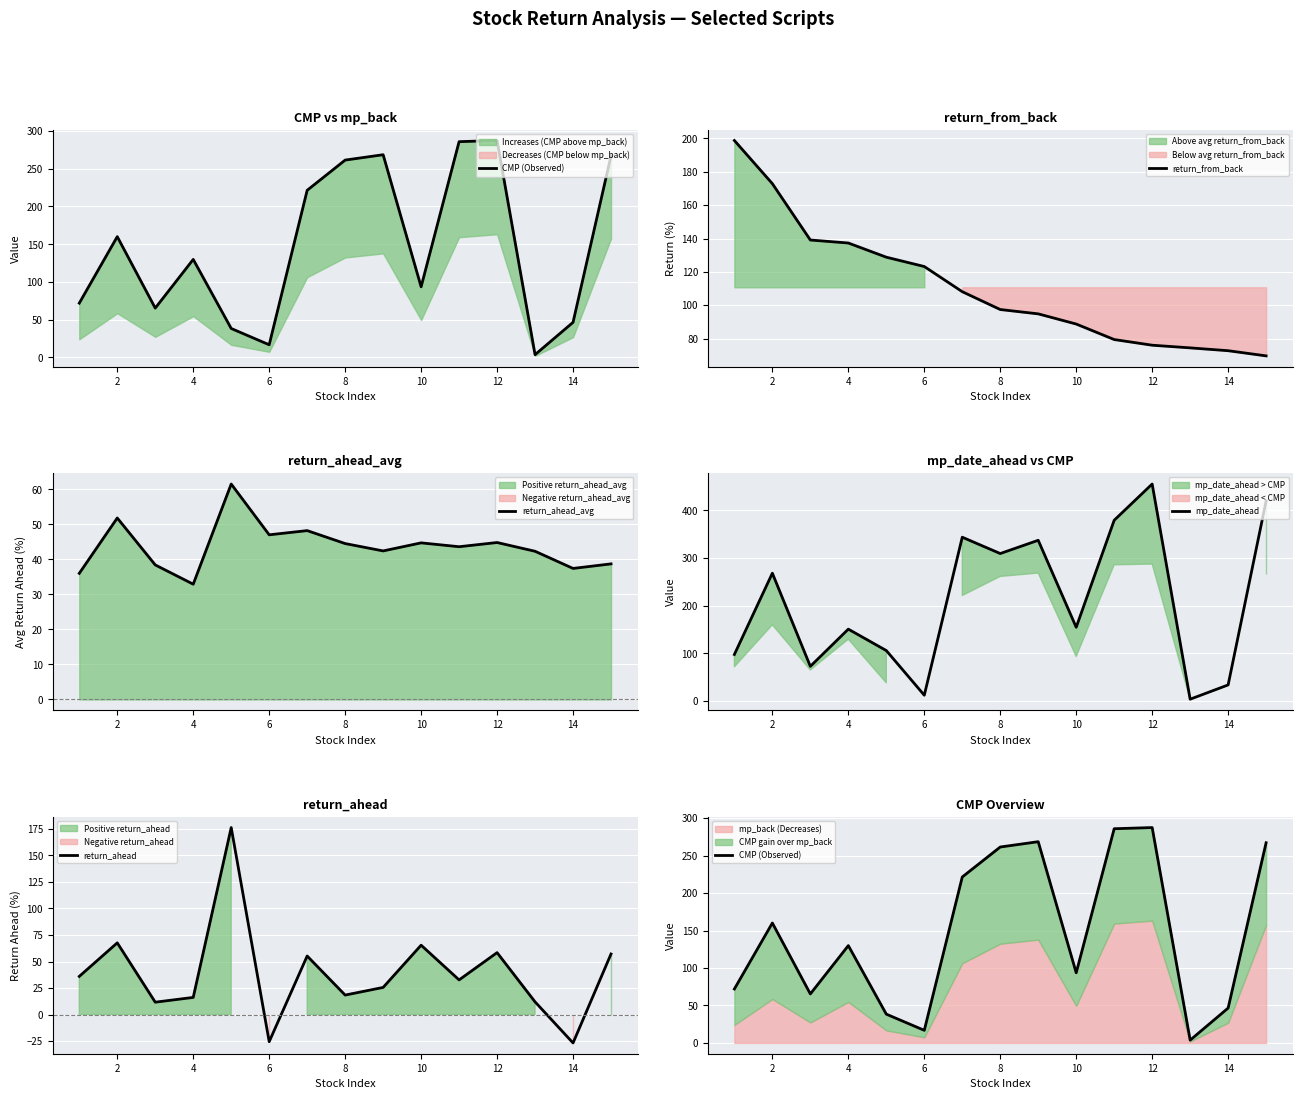

What is the average value of the mp_date_ahead series?

209.8